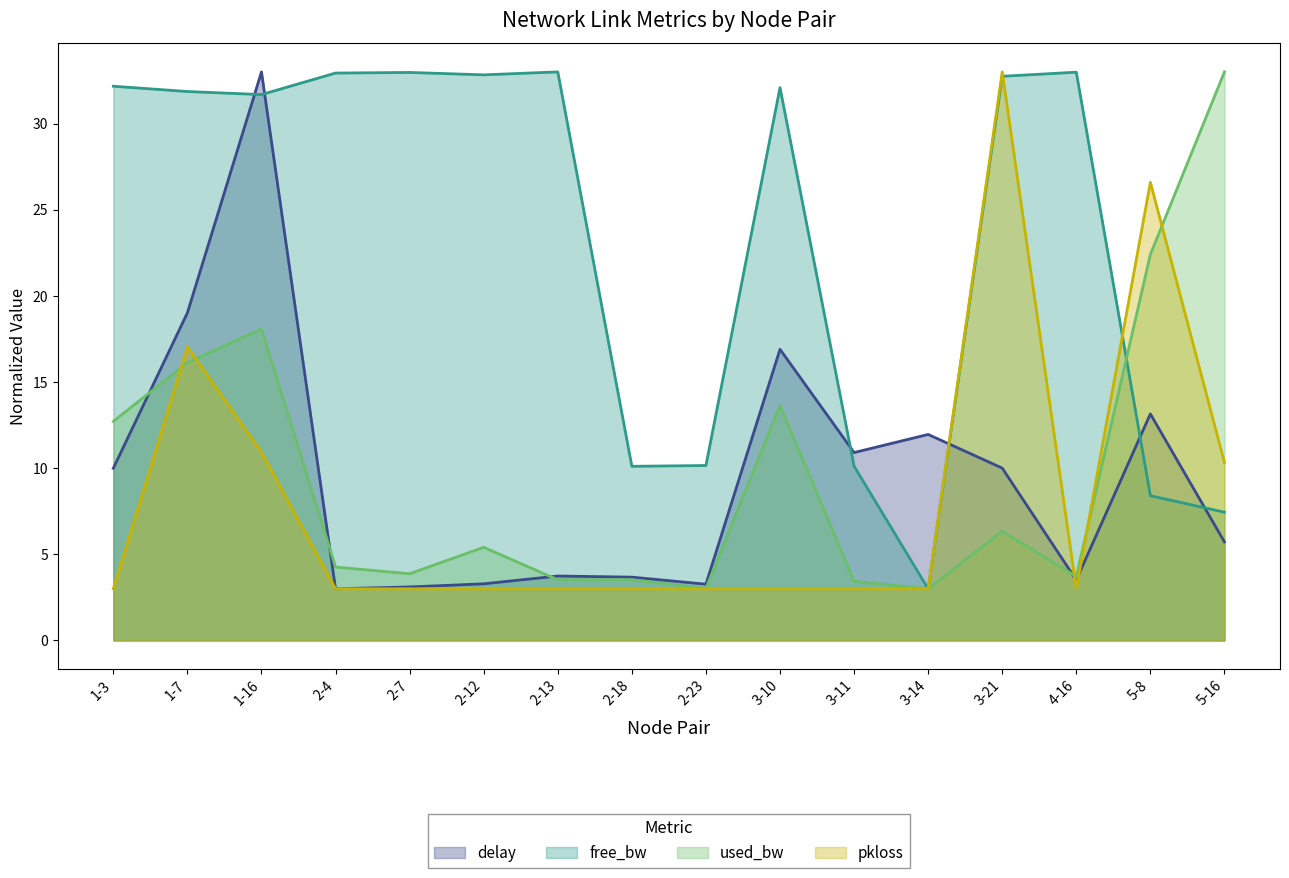

Which series has the largest total across all categories?

free_bw